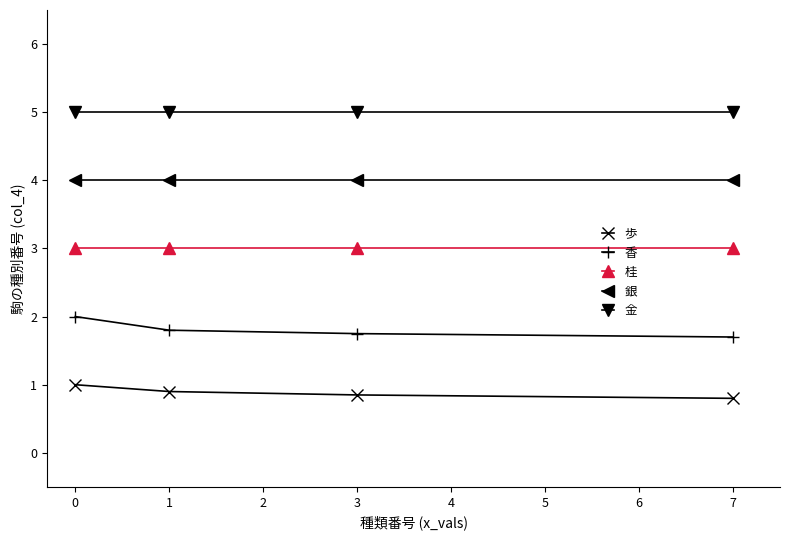

What is the sum of the 歩 values at 1 and 0?

1.9